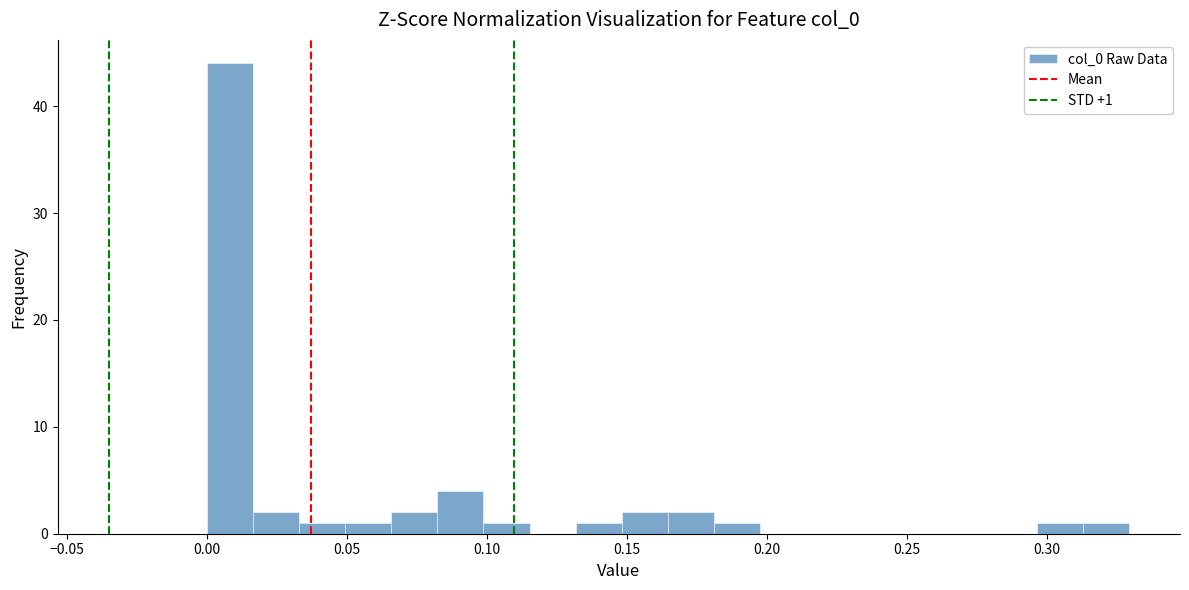

Read against the x-axis, roughly where is the centre of the tallest bar?

0.010